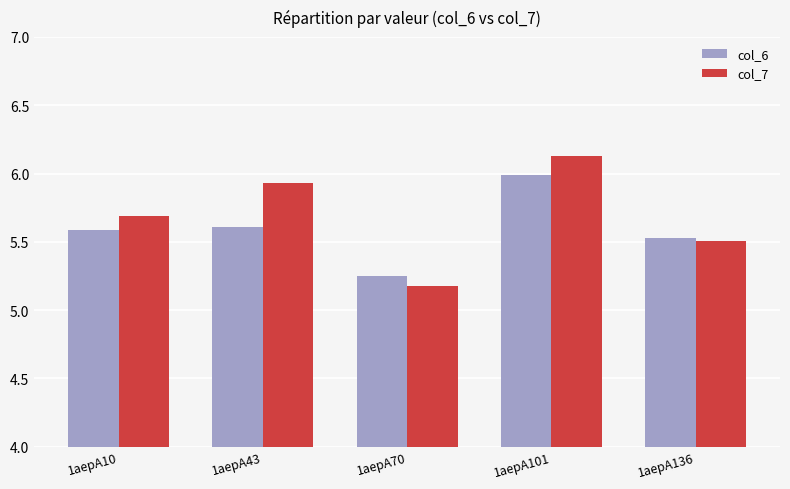

What is the value of the col_6 bar at the 4th from the left?

6.0